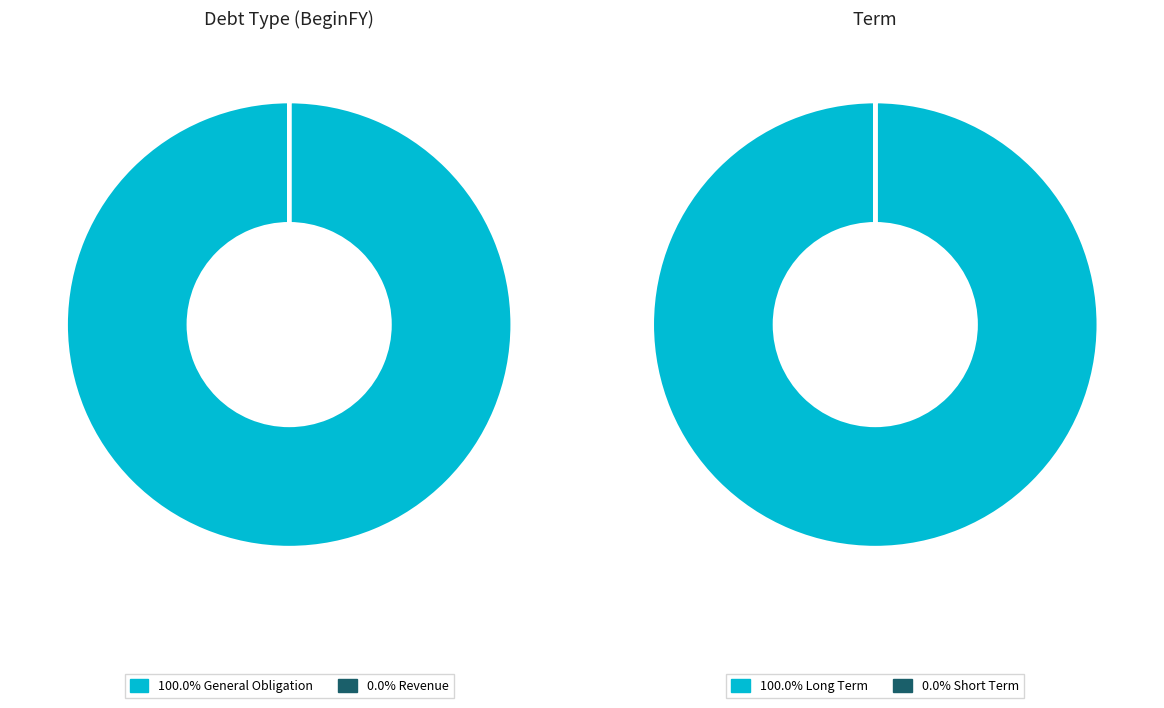

Combined, do General Obligation and Revenue account for over 50%?

Yes